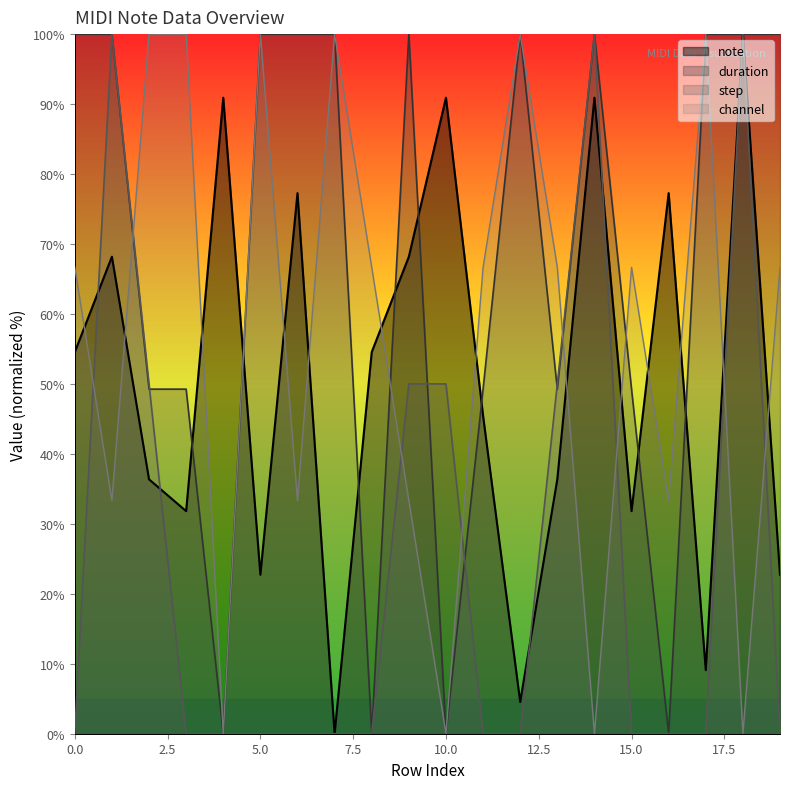

What is the average value of the duration series?

67.3